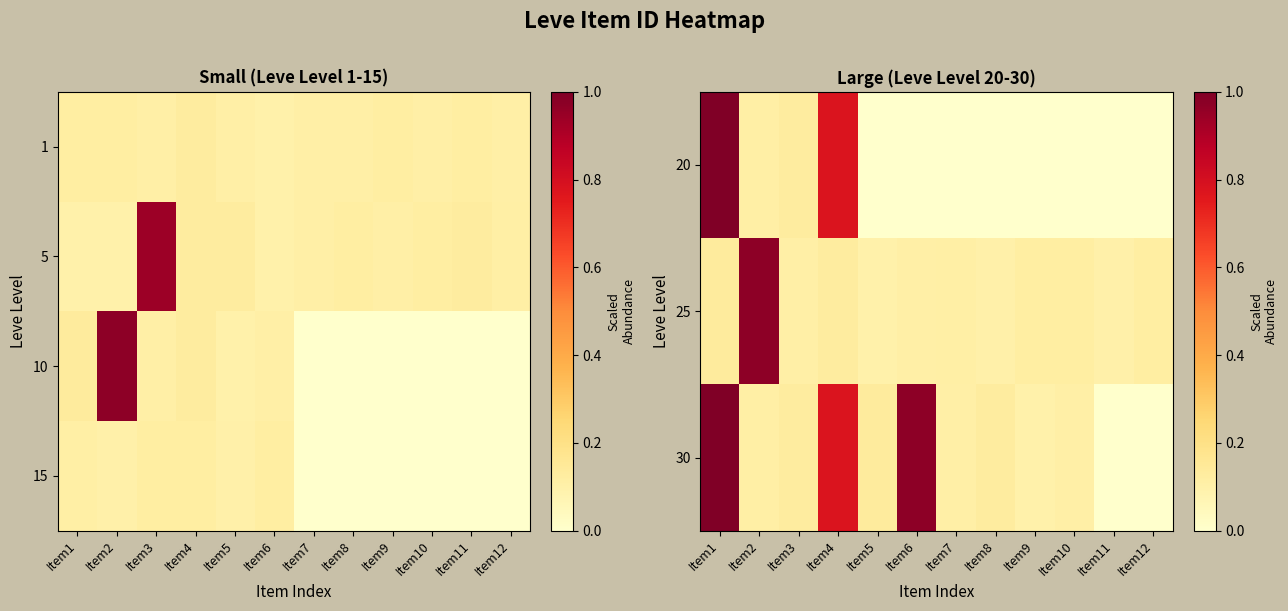

Is the value of 15 at Item12 greater than the value of 30 at Item10?

No